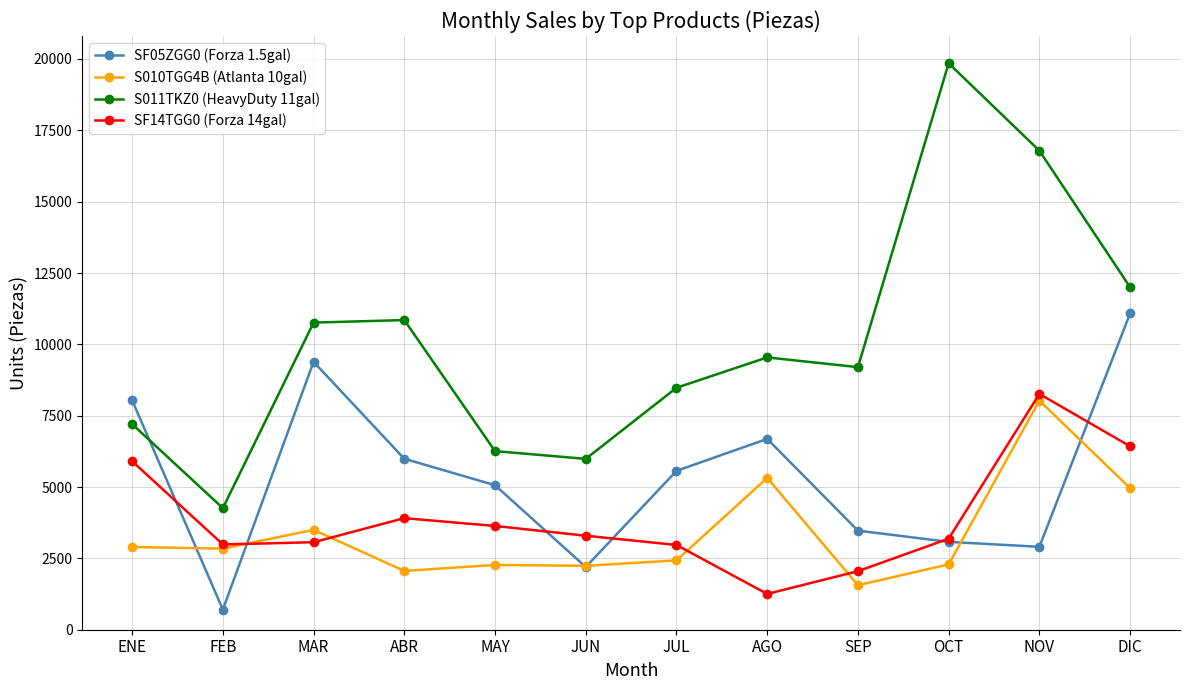

At which label is S011TKZ0 (HeavyDuty 11gal) closest to 12055?

DIC